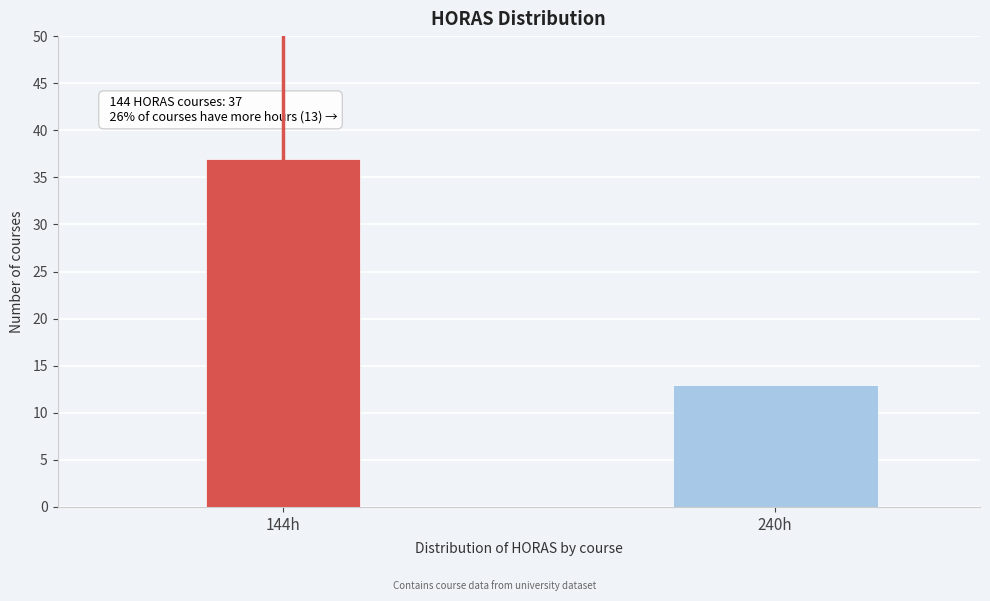

Reading left to right, transcribe all the data shown in this chart.

37	13